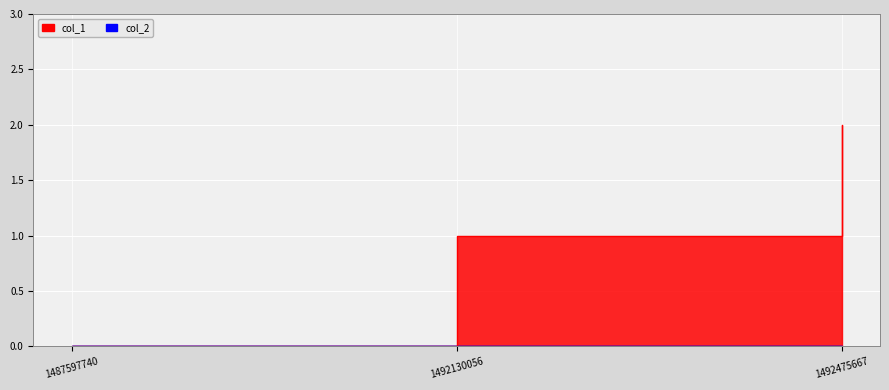

How many categories are shown in the chart?

3